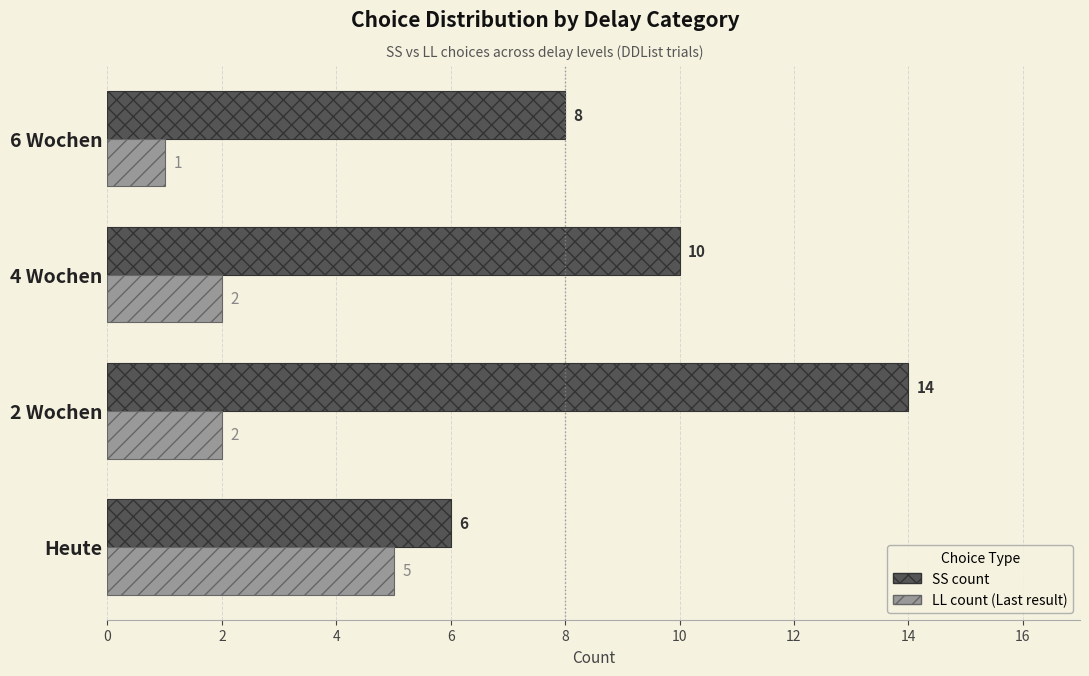

At which category is the sum across all series the highest?

2 Wochen